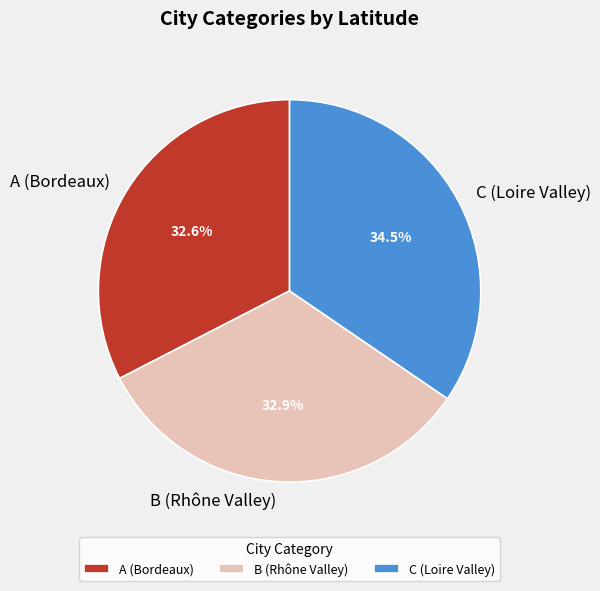

Which has a higher value, C (Loire Valley) or A (Bordeaux)?

C (Loire Valley)